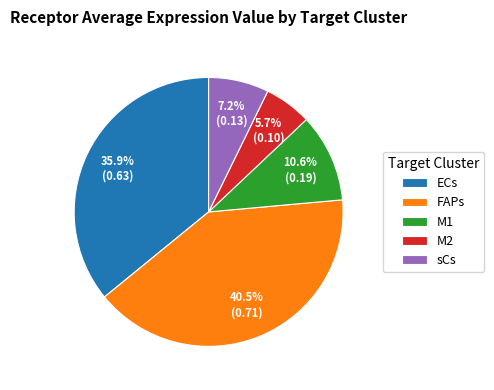

True or false: FAPs accounts for 52% of the total.

False